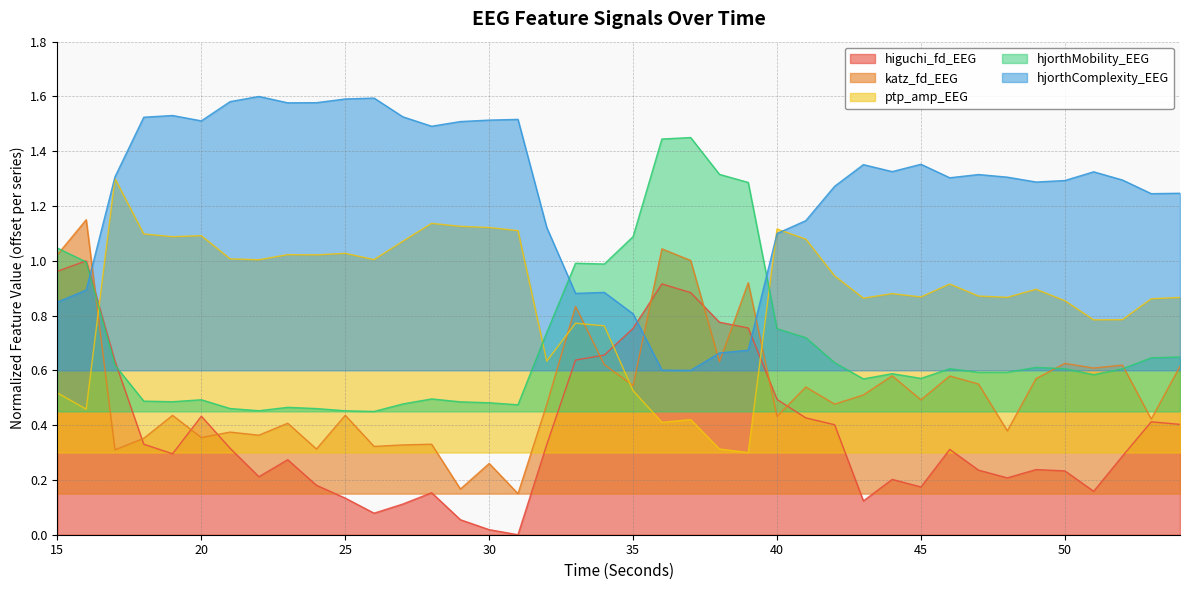

Between which two adjacent categories do higuchi_fd_EEG and katz_fd_EEG first intersect?

16 and 17